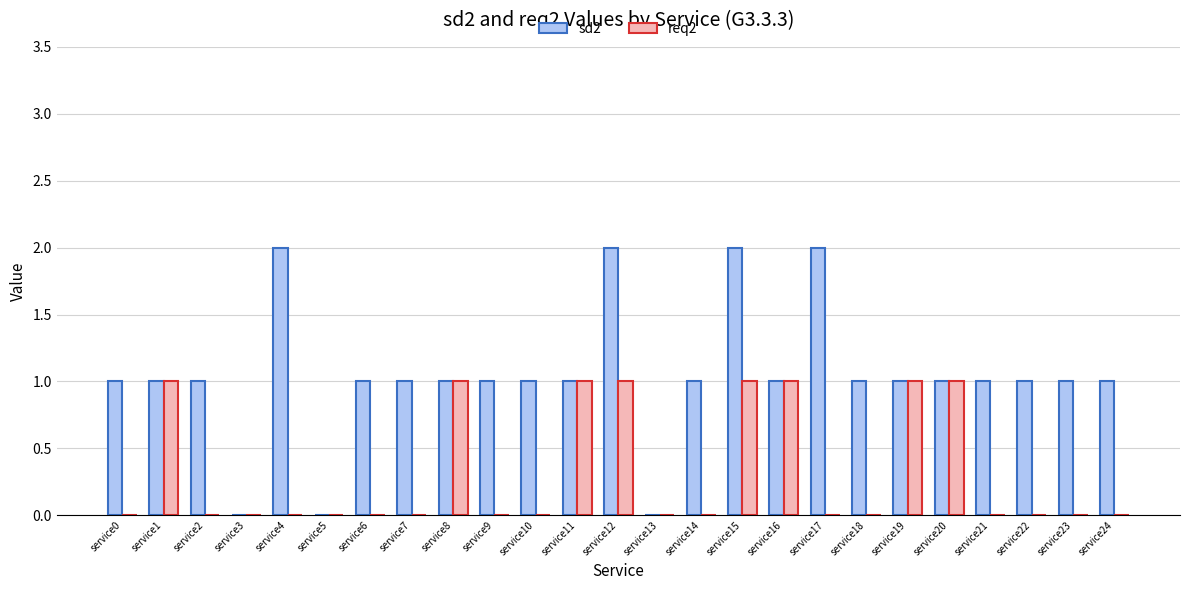

Which series has the largest total across all categories?

sd2